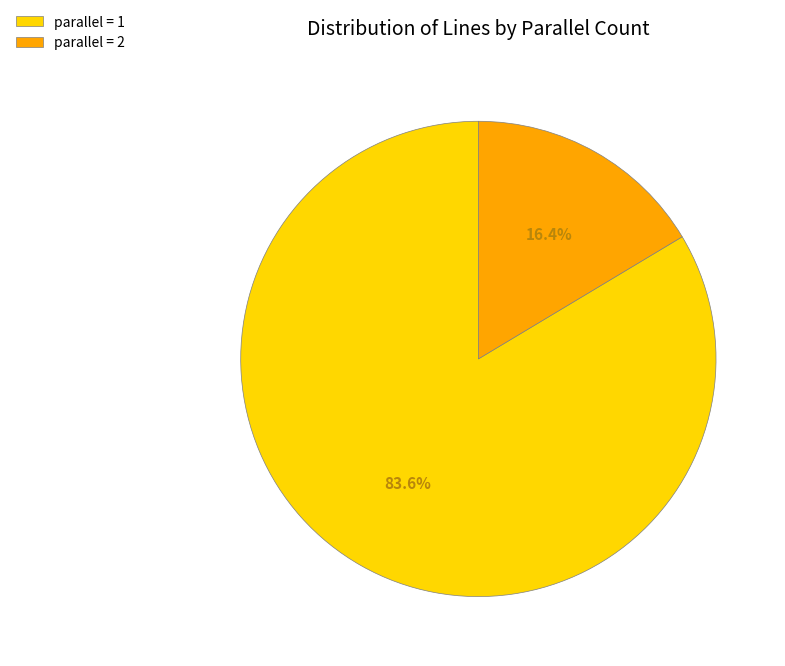

How many segments does this pie chart have?

2